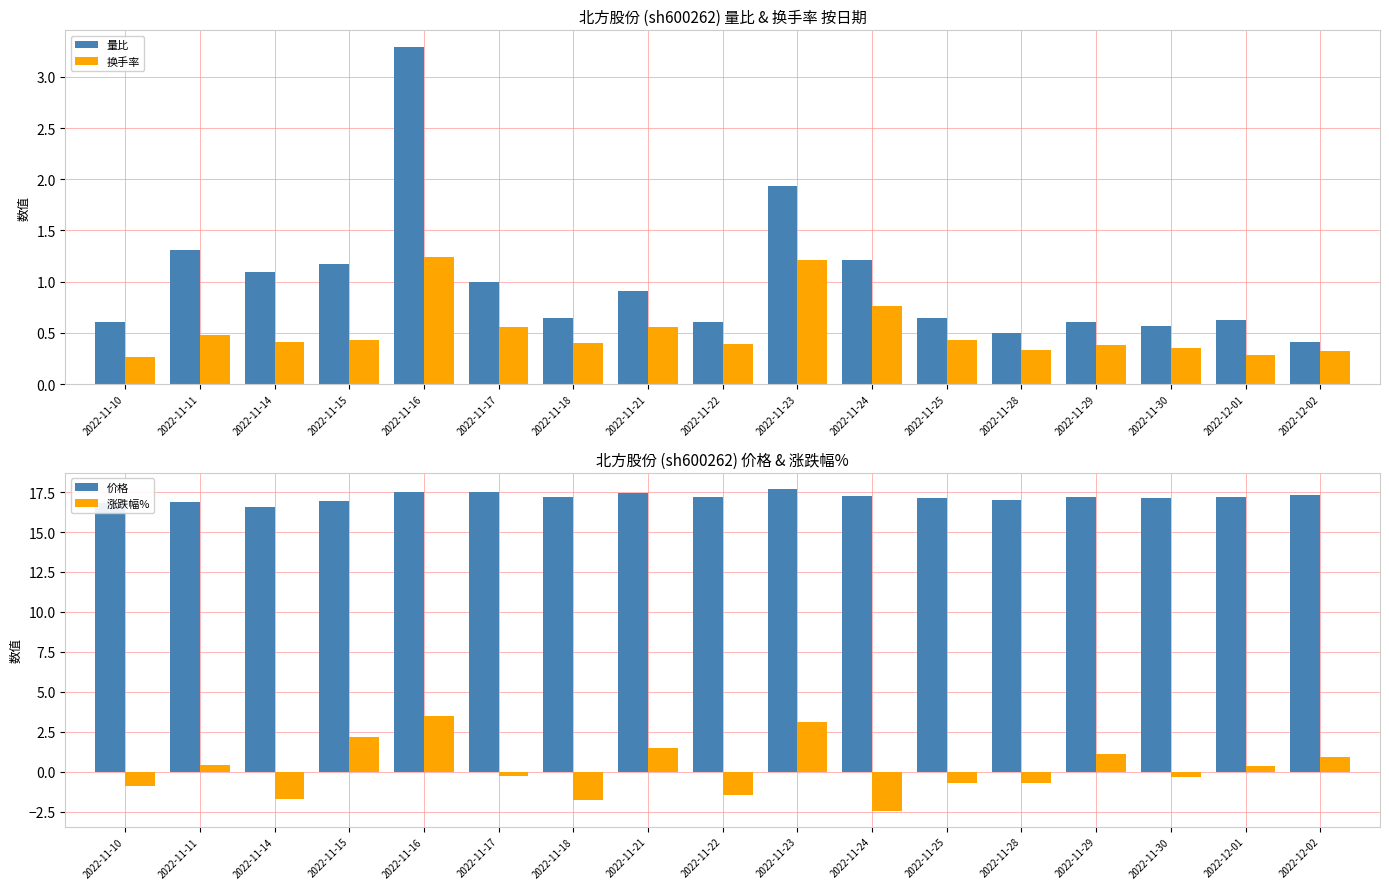

At 2022-12-02, list the series in order from smallest to largest.

换手率, 量比, 涨跌幅%, 价格